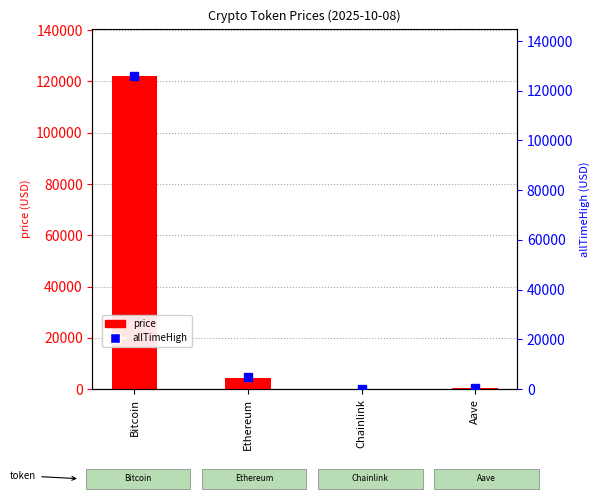

What is the sum of the price values at Aave and Ethereum?

4733.2